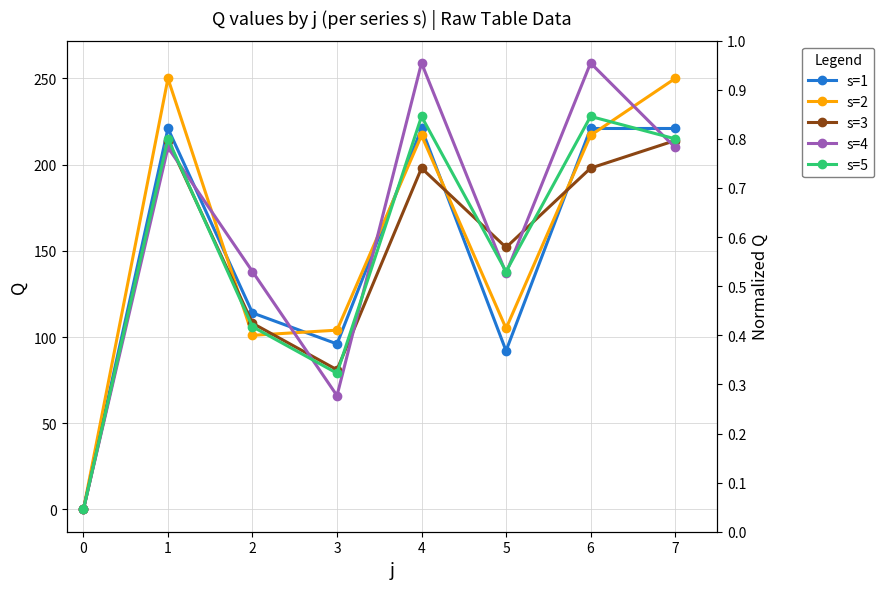

True or false: s=1 and s=2 cross at least once.

True